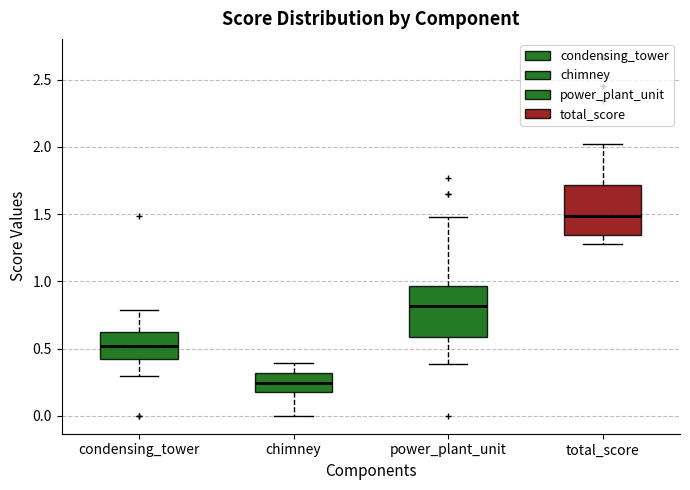

Where is the lower edge of the box for power_plant_unit on the y-axis? The values are not printed on the chart, so give them approximately, as read against the axis.

0.60